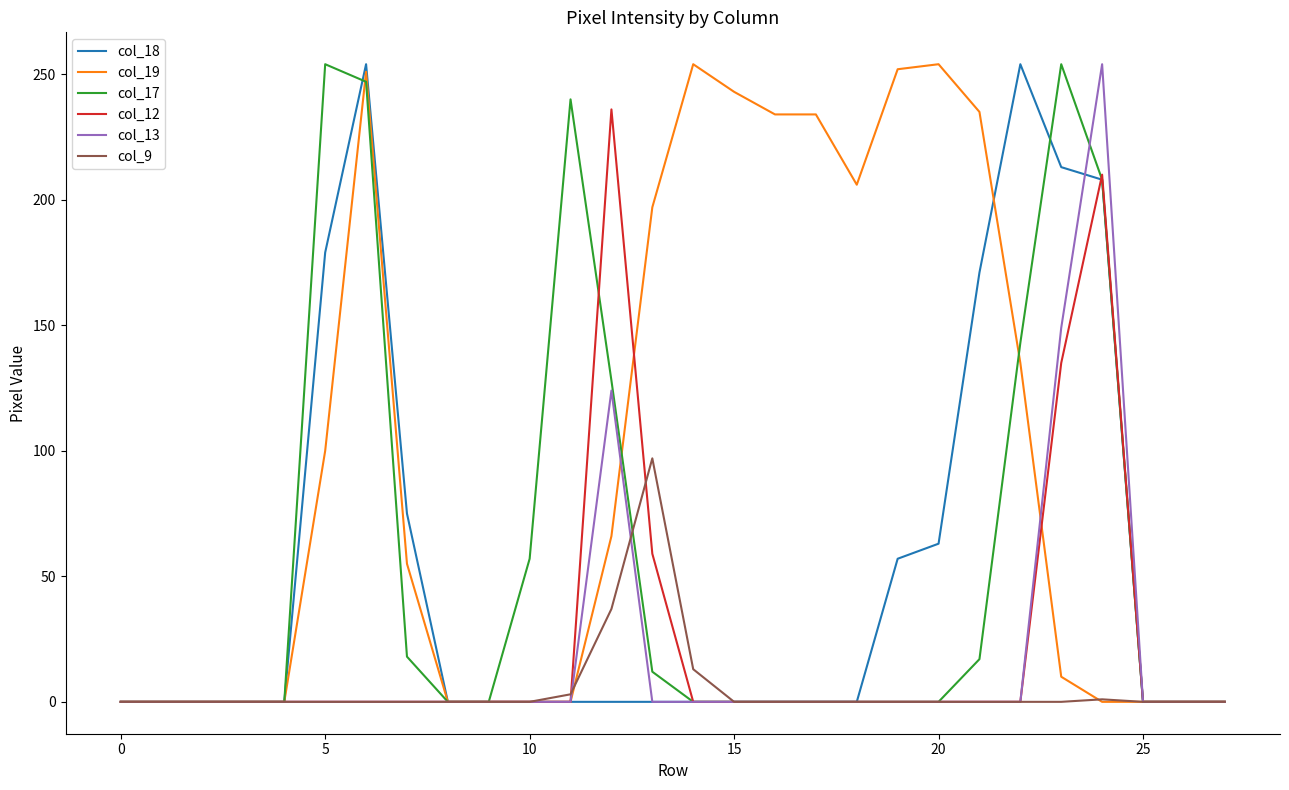

Is this an area chart (filled region under the line)?

No